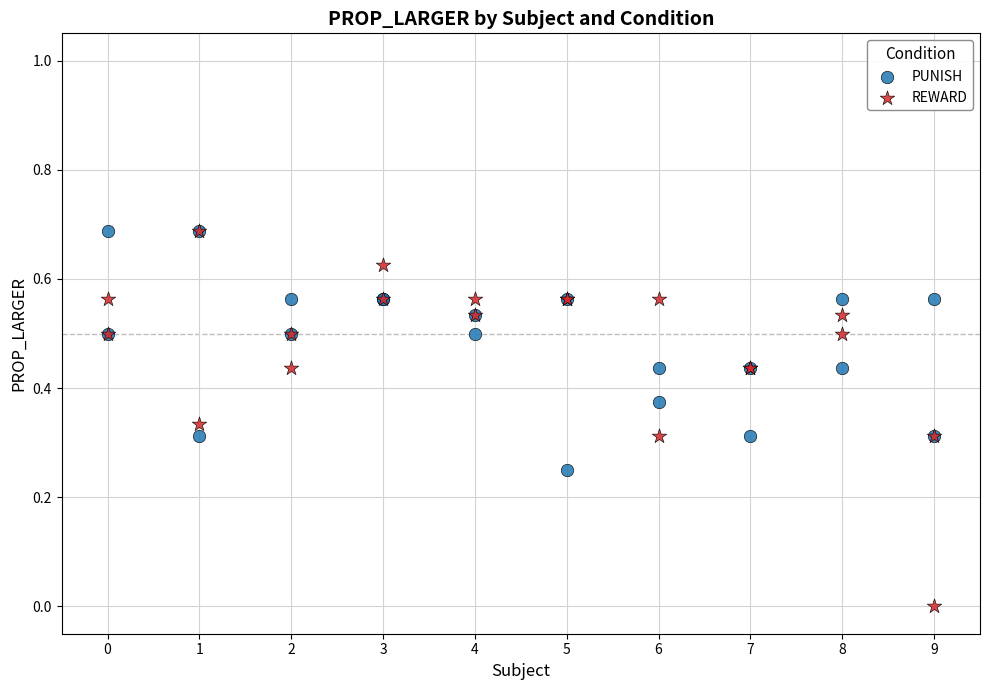

What are all the series names shown in the legend?

PUNISH, REWARD